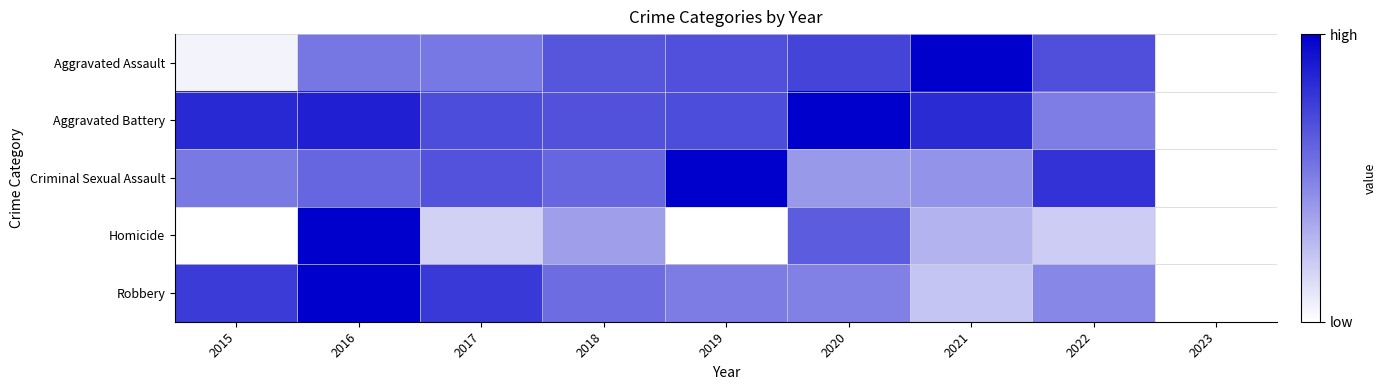

Reading left to right, list all the values displayed in this chart.

Aggravated Assault: 2015=0.0	2016=0.5	2017=0.5	2018=0.7	2019=0.7	2020=0.7	2021=1.0	2022=0.7	2023=0.0
Aggravated Battery: 2015=0.8	2016=0.9	2017=0.7	2018=0.7	2019=0.7	2020=1.0	2021=0.8	2022=0.5	2023=0.0
Criminal Sexual Assault: 2015=0.5	2016=0.6	2017=0.7	2018=0.6	2019=1.0	2020=0.4	2021=0.4	2022=0.8	2023=0.0
Homicide: 2015=0.0	2016=1.0	2017=0.2	2018=0.4	2019=0.0	2020=0.6	2021=0.3	2022=0.2	2023=0.0
Robbery: 2015=0.8	2016=1.0	2017=0.8	2018=0.6	2019=0.5	2020=0.5	2021=0.2	2022=0.5	2023=0.0